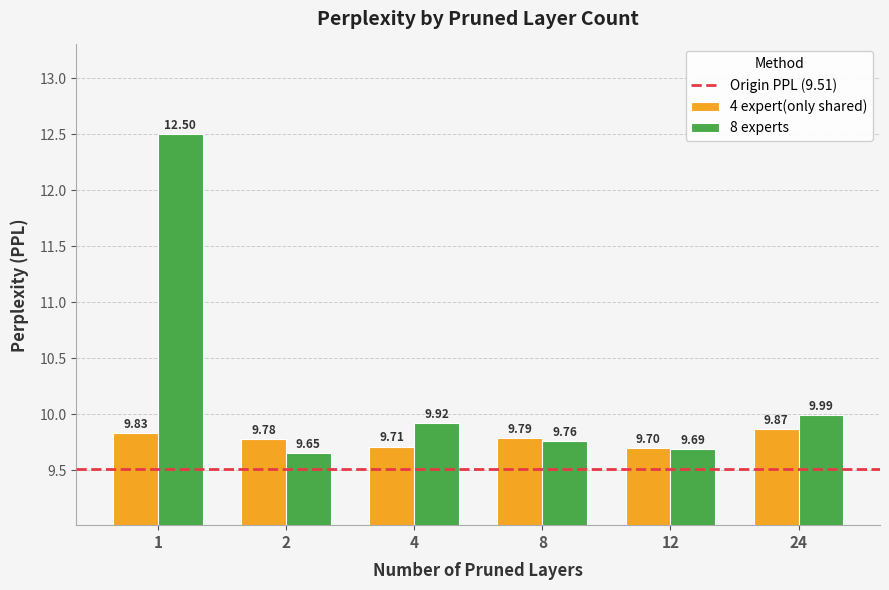

At which label is 4 expert(only shared) closest to 9?

12